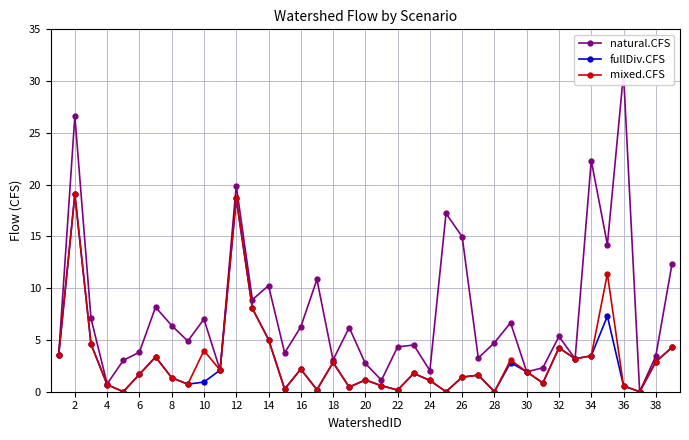

True or false: fullDiv.CFS has a value of 2.4 at 14.

False